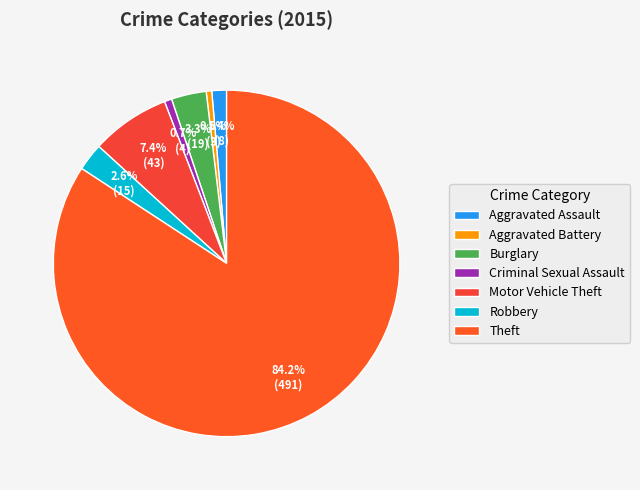

What percentage is the Motor Vehicle Theft slice, to the nearest percent?

7%